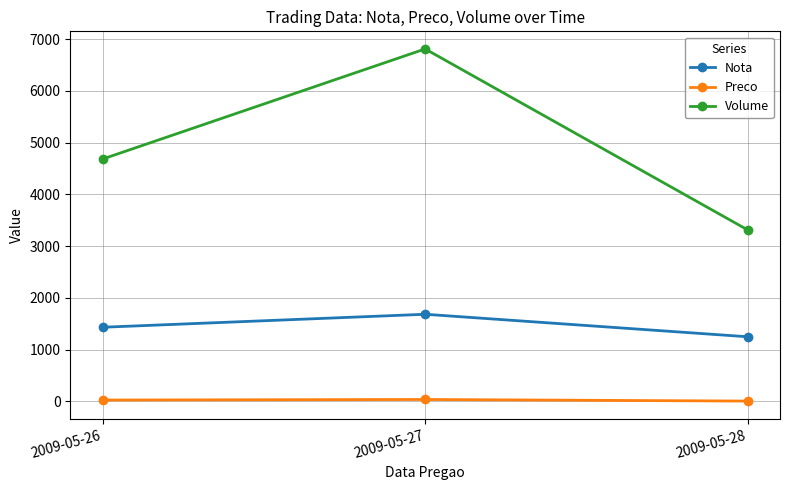

What is the greatest value displayed?

6808.0